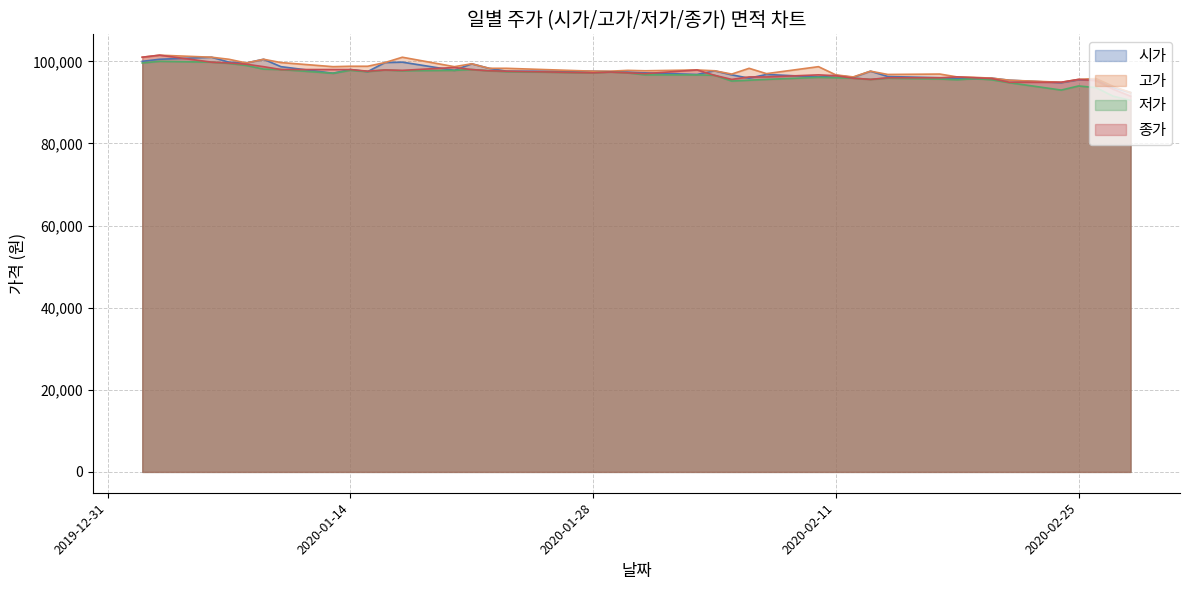

What is the minimum value for 종가?

91500